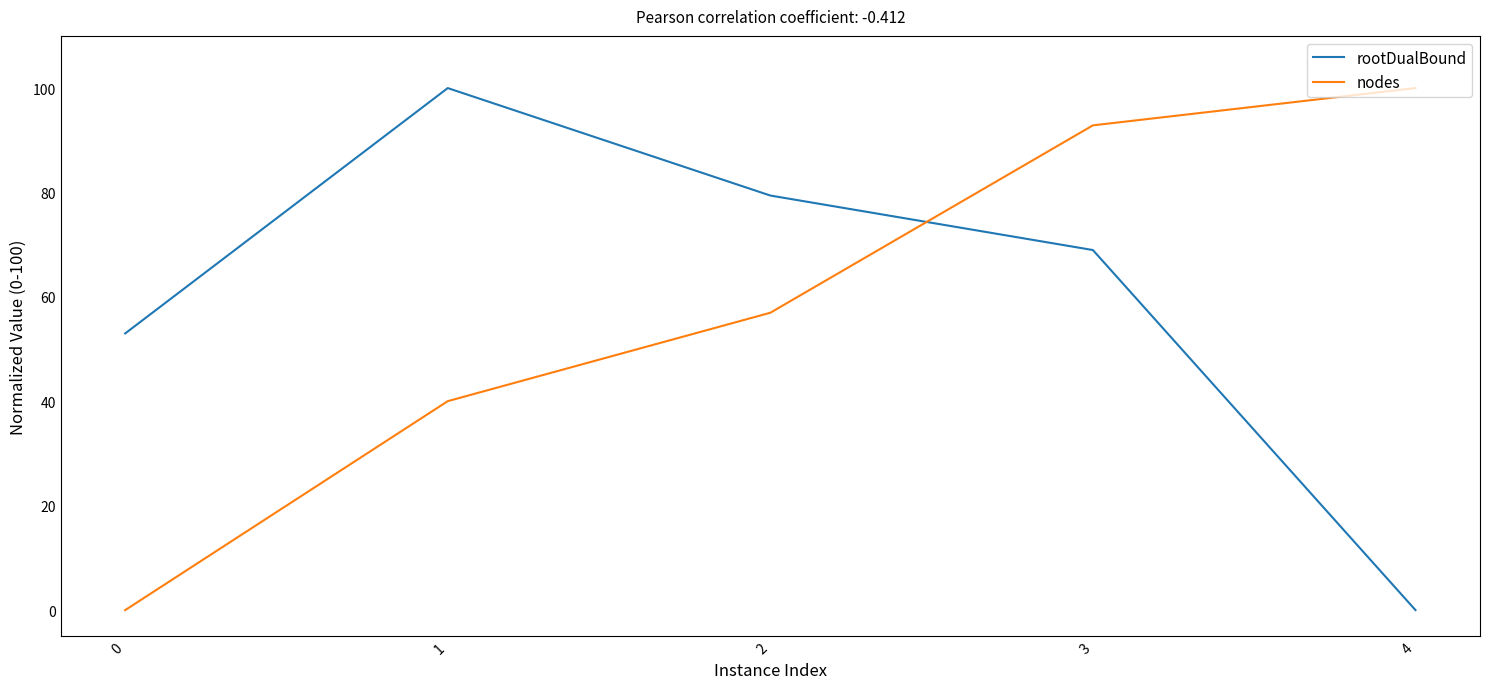

Which series has the largest total across all categories?

rootDualBound